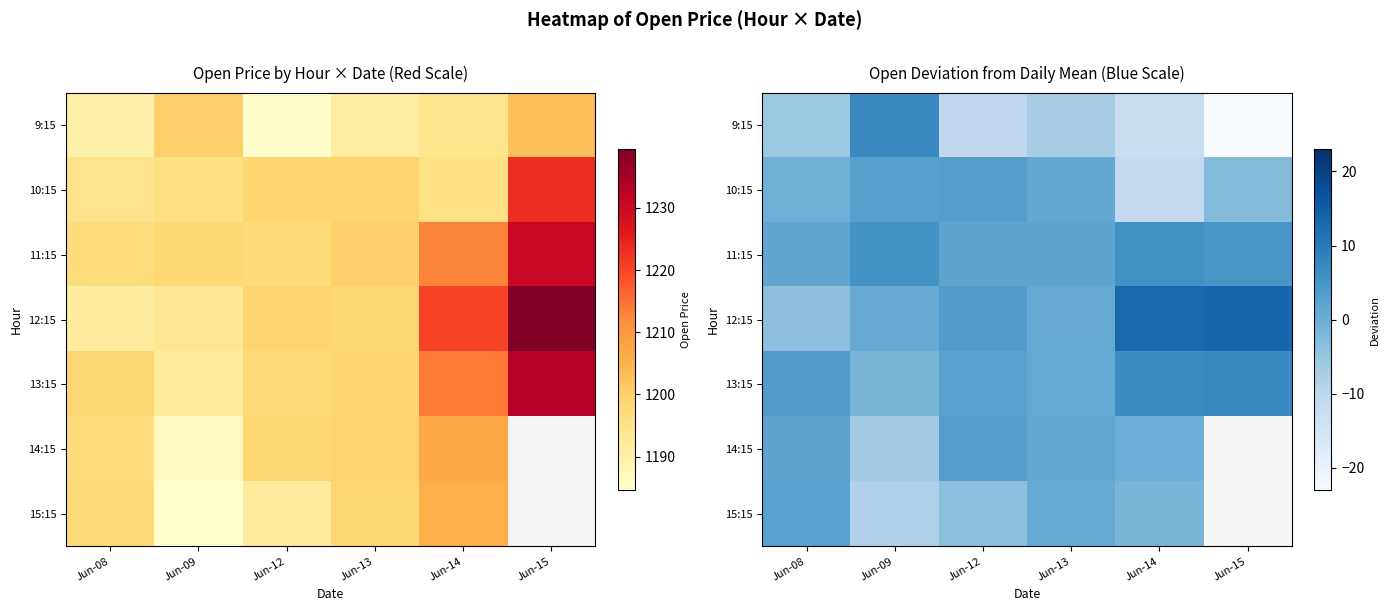

How many data points does each series have?

6